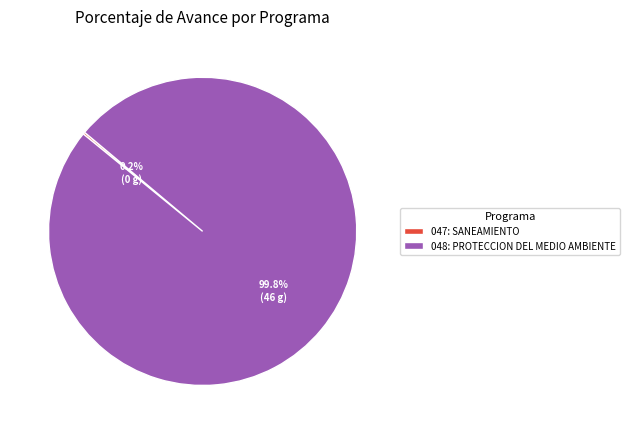

Which category accounts for the majority?

048: PROTECCION DEL MEDIO AMBIENTE